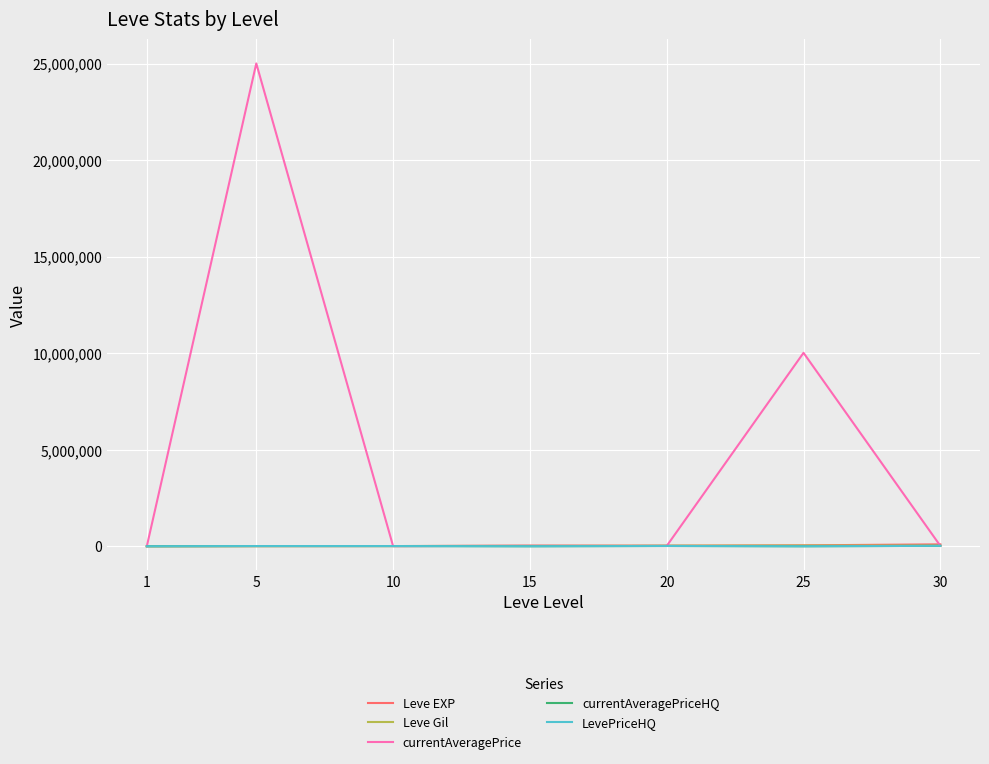

Which has a higher value, 15 or 1?

15